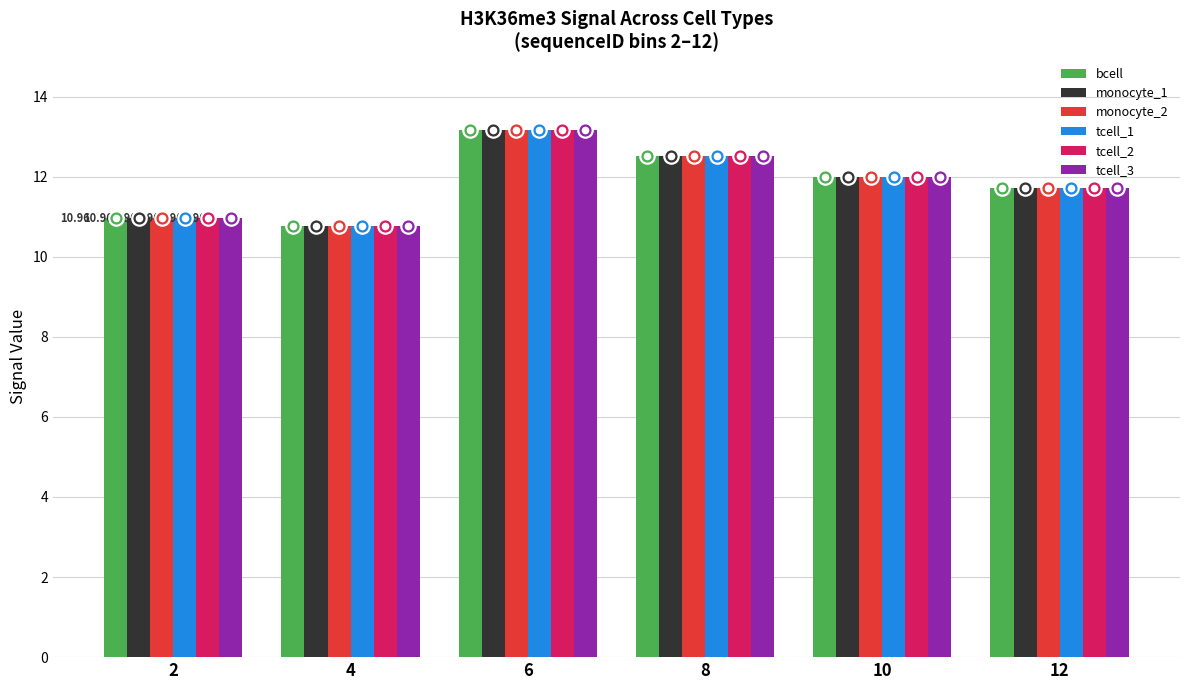

At which category is the sum across all series the highest?

6